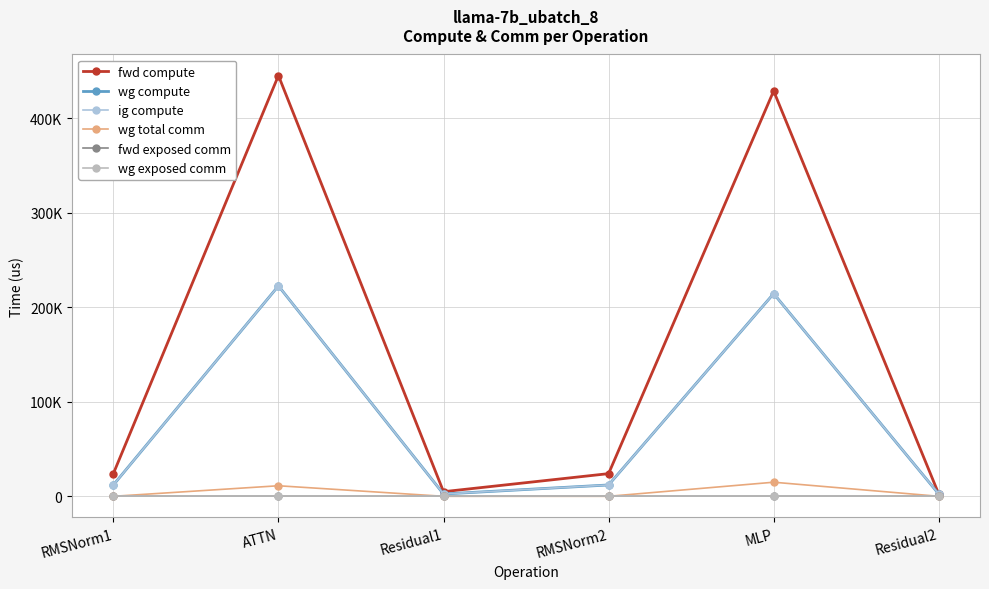

Where is the first local minimum for fwd compute?

Residual1